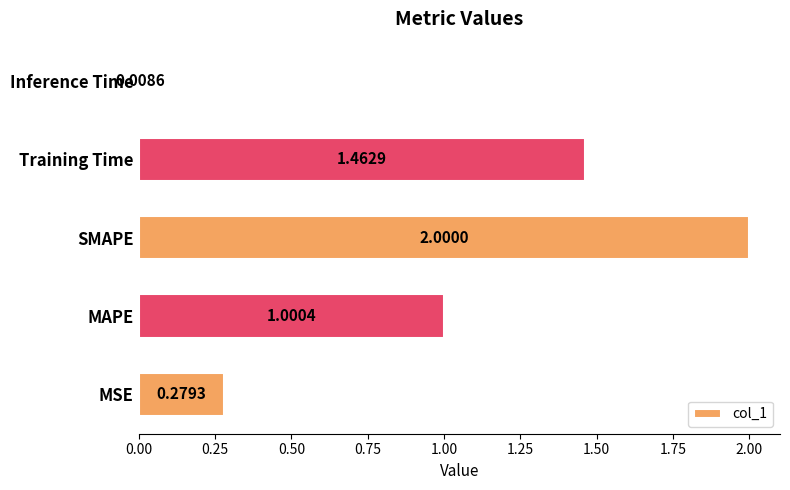

Where is the data nearest to the value 1?

MAPE